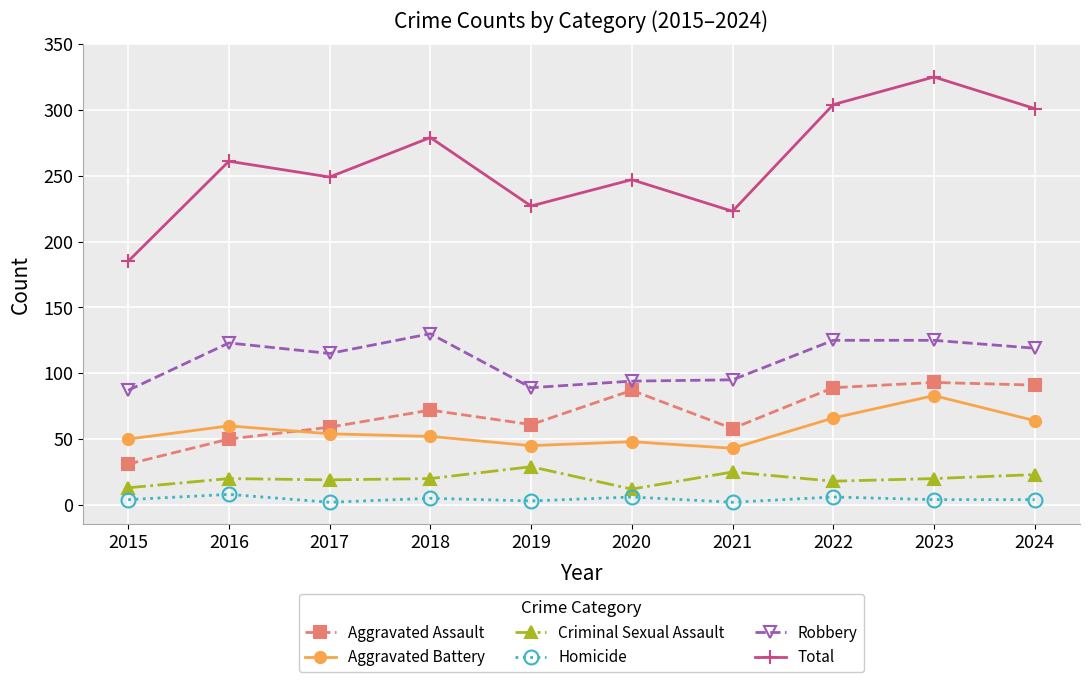

How many values in the Aggravated Battery series are below 54?

5